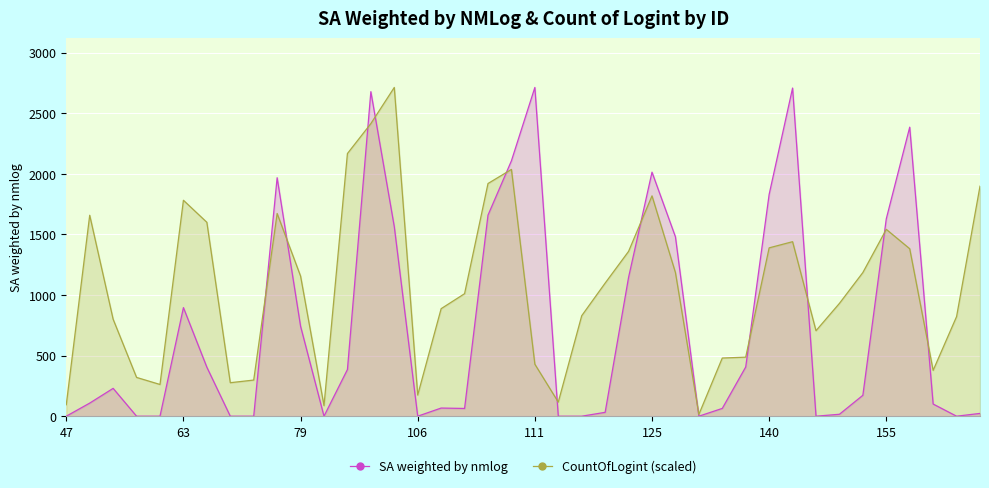

Between 47 and 140, which series saw the biggest shift?

SA weighted by nmlog